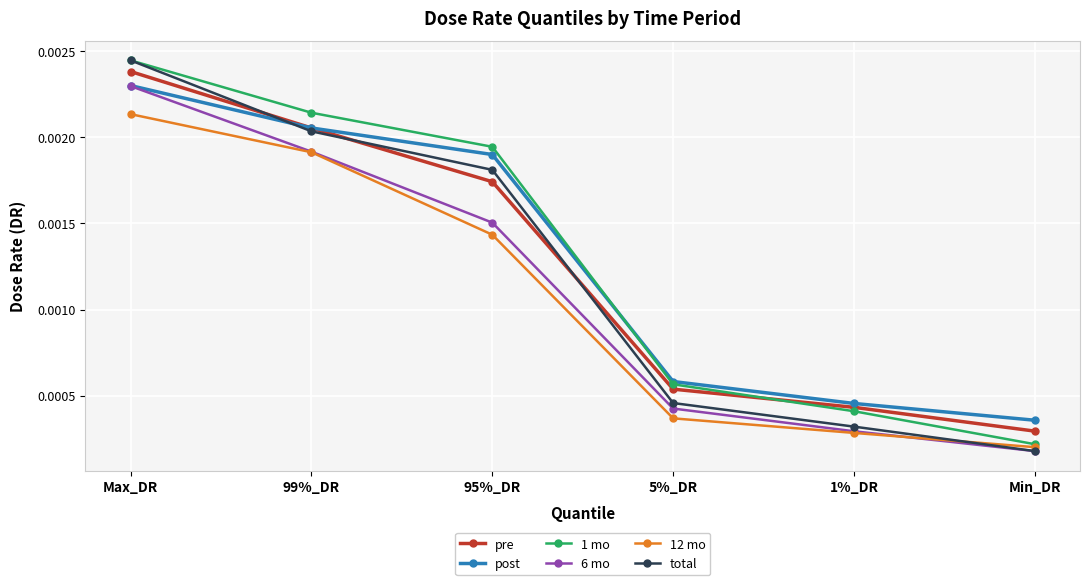

What position from the right is 5%_DR?

3